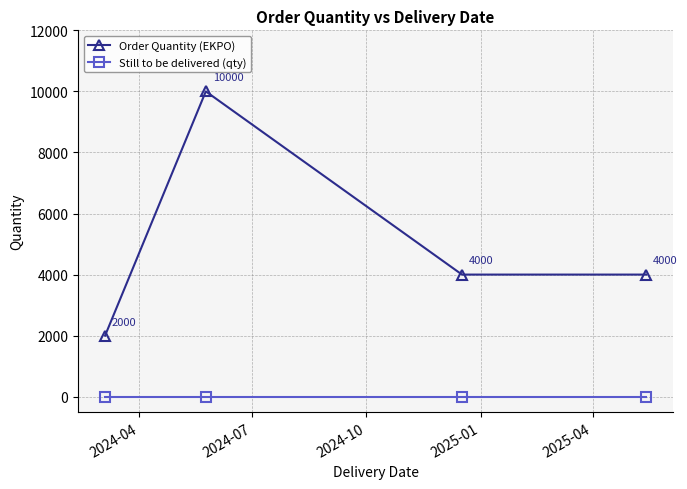

True or false: Order Quantity (EKPO) has more than 2 points higher than both neighbors.

False